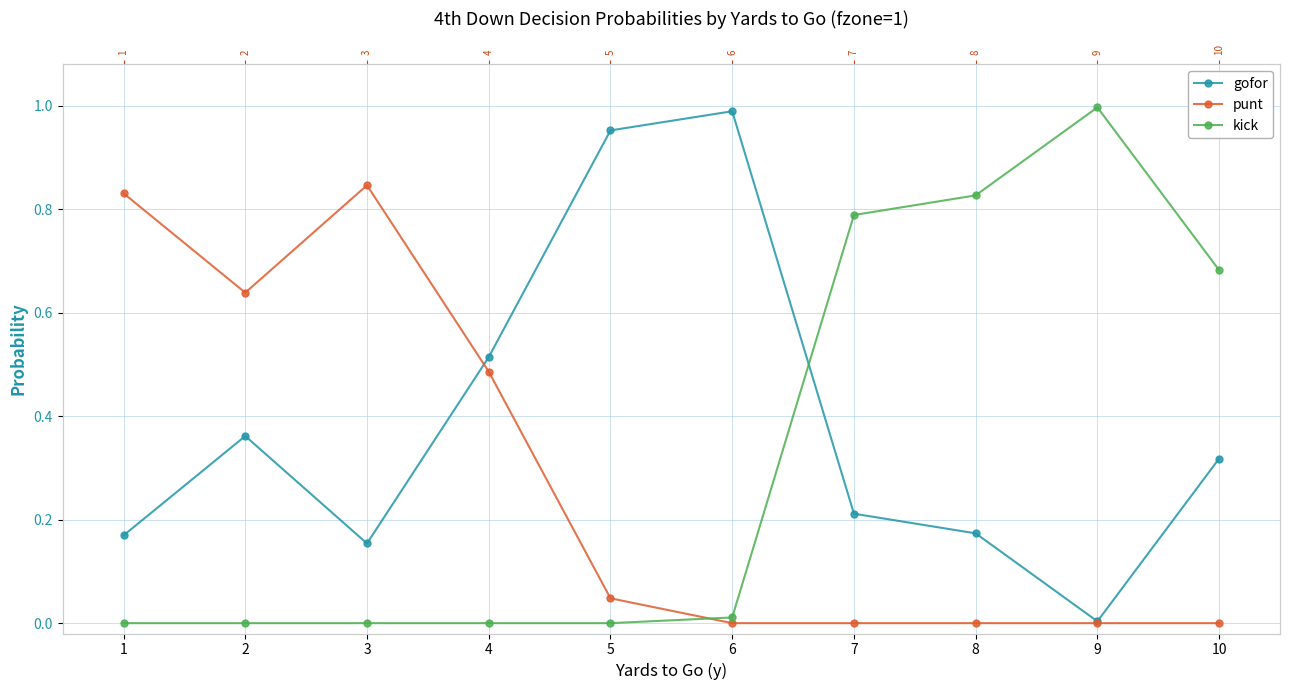

Is the value of punt at 5 greater than the value of gofor at 8?

No